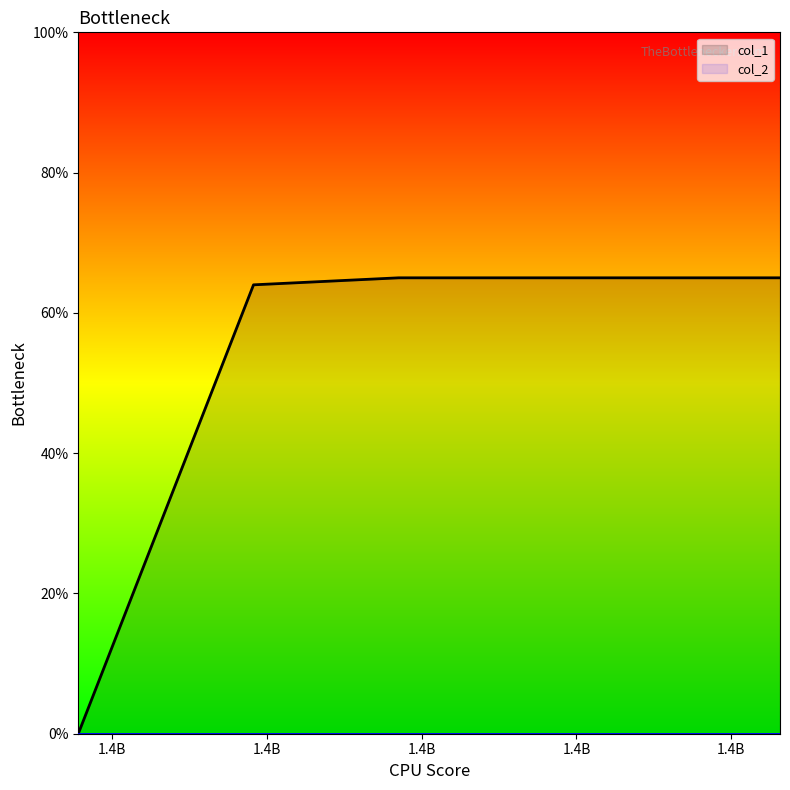

The chart shows a value of 91 at 1415826489. True or false?

False